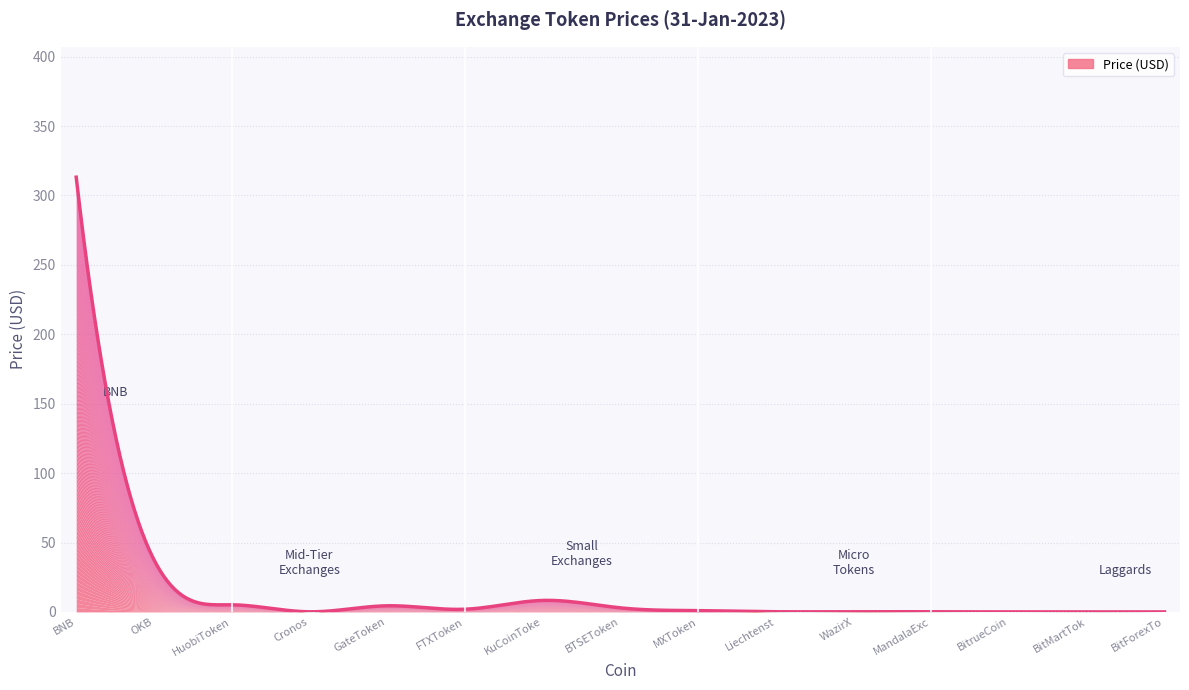

True or false: the data shows 0.1 at Cronos.

True